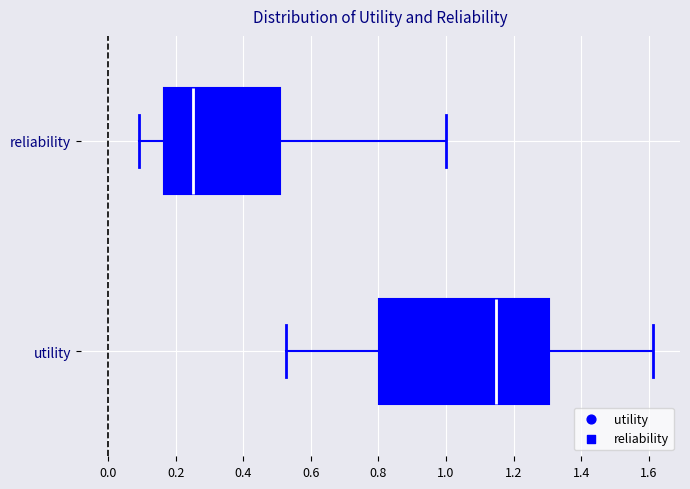

Which box is the widest, from its left edge to its right edge?

utility